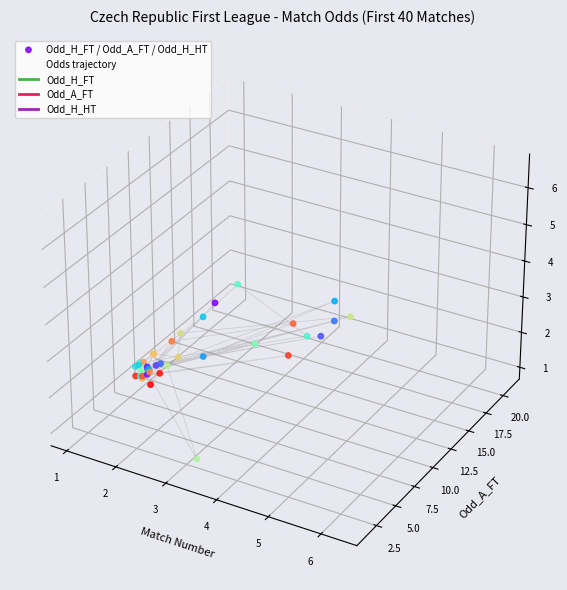

Which series reaches the minimum Y coordinate?

Odds trajectory